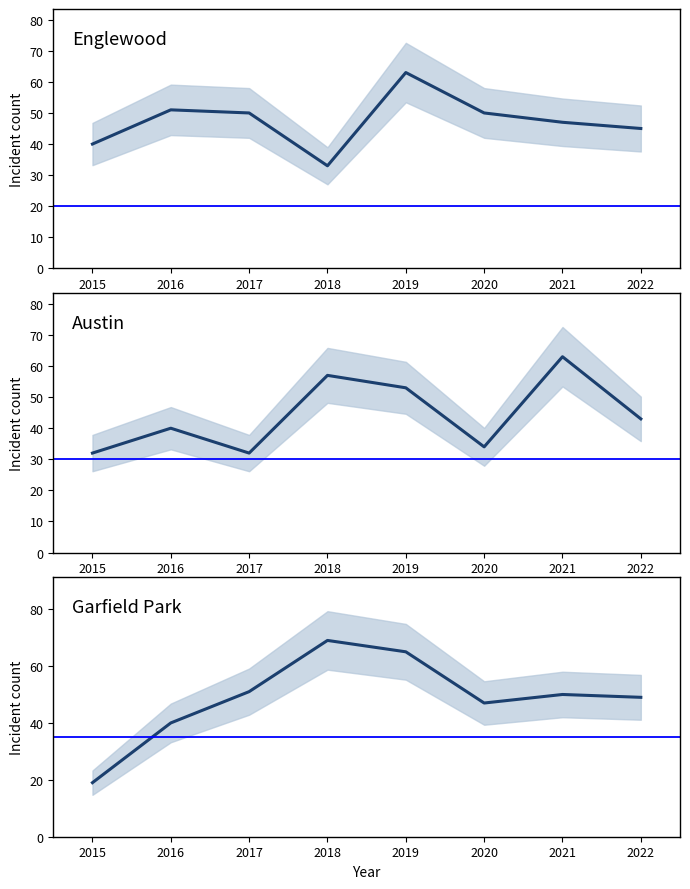

How many interior local peaks does the Englewood series have?

2